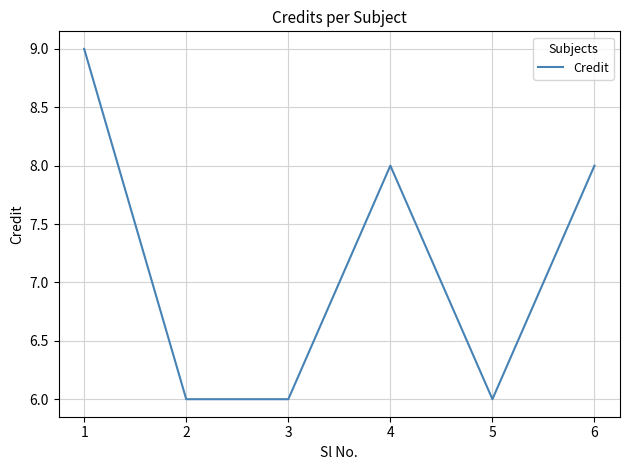

What is the average value?

7